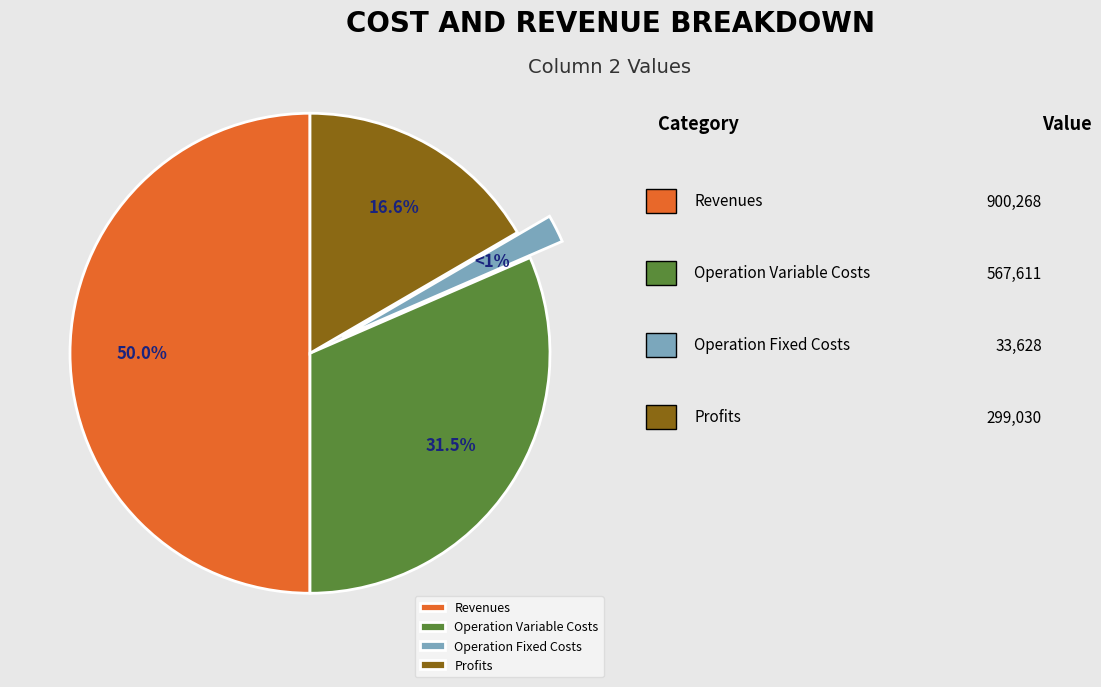

True or false: Total Operation Variable Costs accounts for 32% of the total.

True